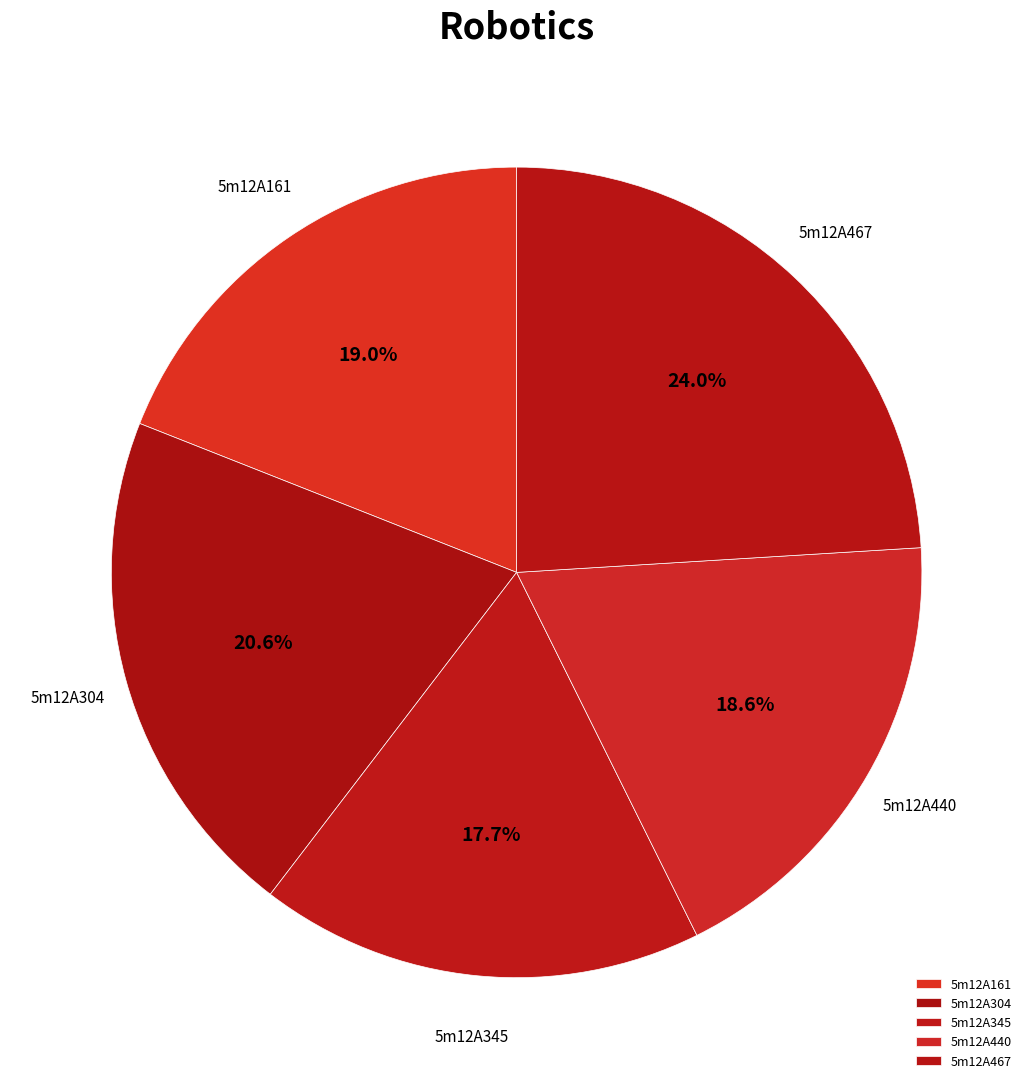

What percentage do 5m12A304 and 5m12A161 together represent?

39.6%